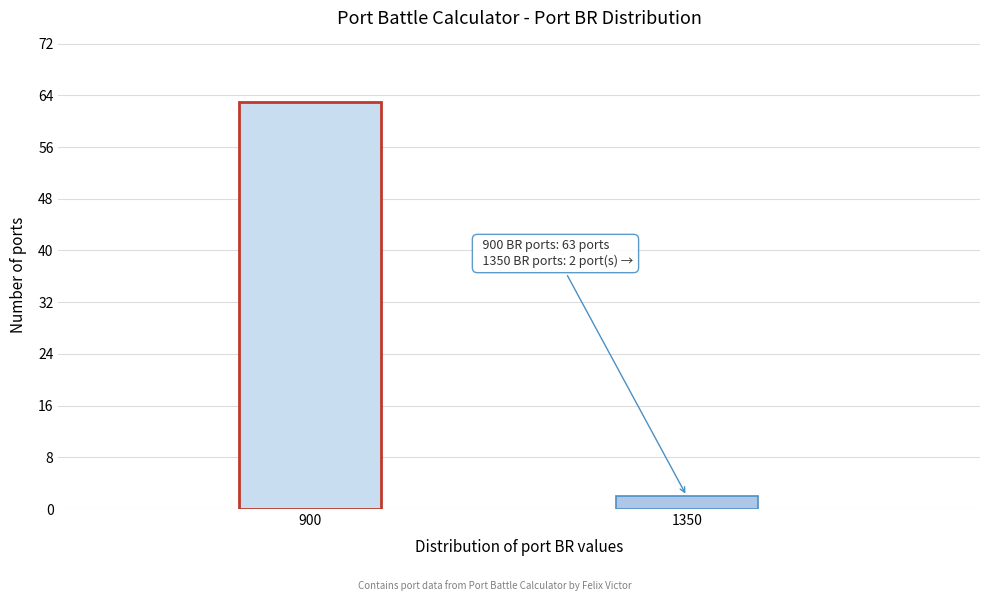

Reading left to right, extract all data points from this chart.

900=63	1350=2